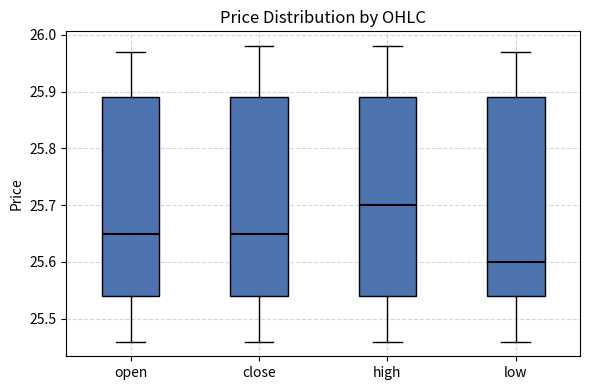

Reading left to right, transcribe this box plot: for each box, give where its median line is, the range the box spans, and where its two whiskers end, as read against the y-axis. The values are not printed on the chart, so give them approximately, as read against the axis.

open: median 25.65, box 25.54 to 25.89, whiskers 25.46 to 25.97
close: median 25.65, box 25.54 to 25.89, whiskers 25.46 to 25.98
high: median 25.70, box 25.54 to 25.89, whiskers 25.46 to 25.98
low: median 25.60, box 25.54 to 25.89, whiskers 25.46 to 25.97